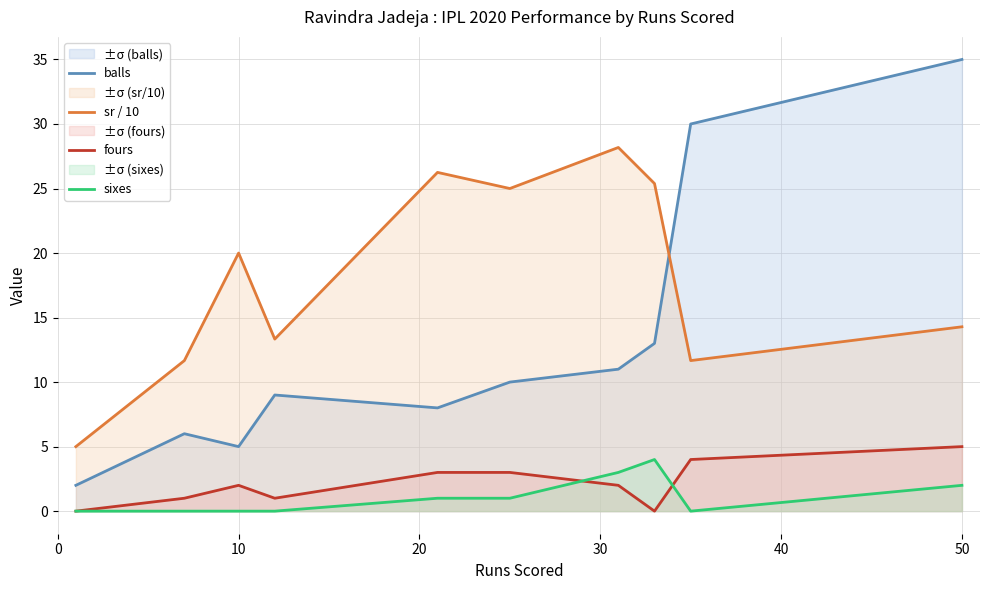

What is the greatest value displayed?

35.0